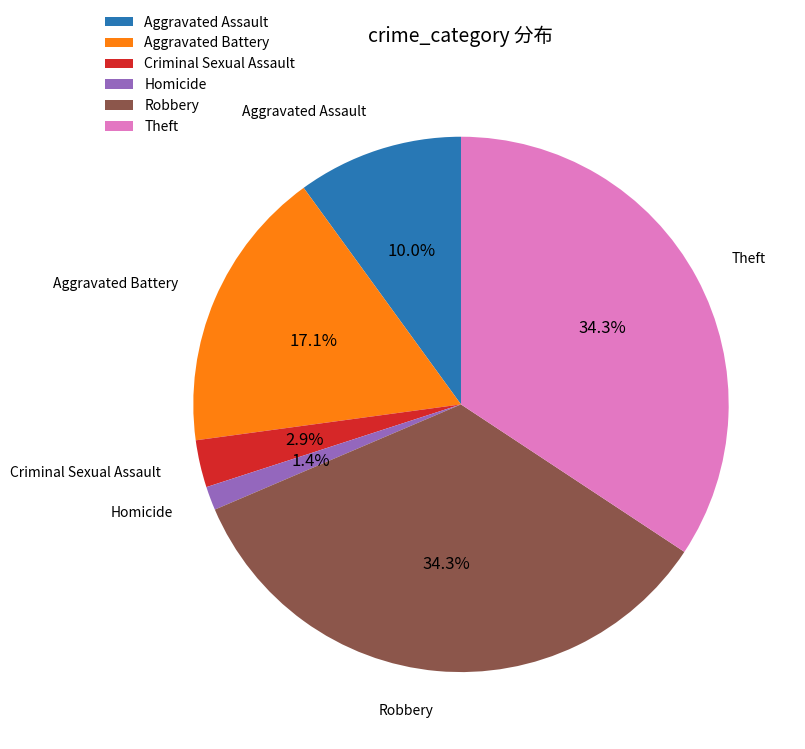

What percentage is the Criminal Sexual Assault slice, to the nearest percent?

3%